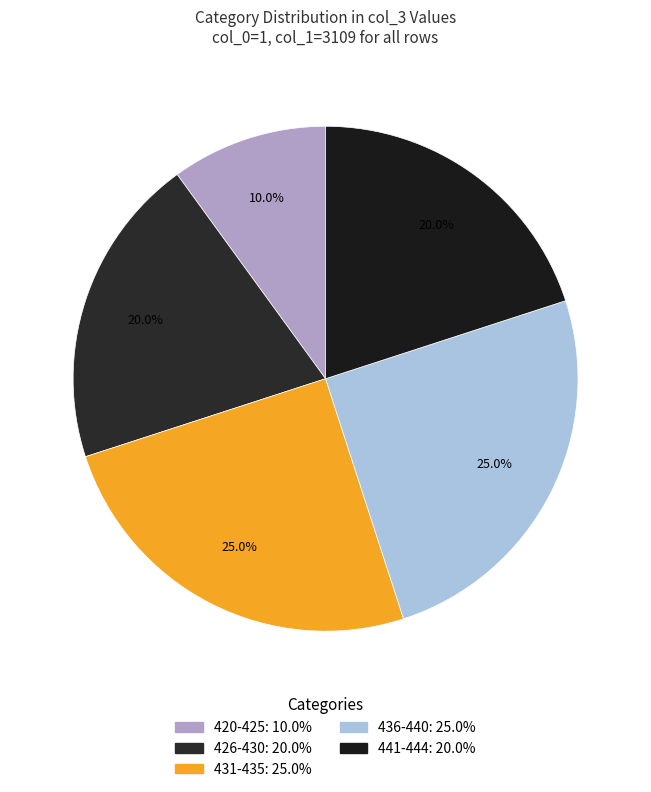

Count the number of slices in the pie.

5